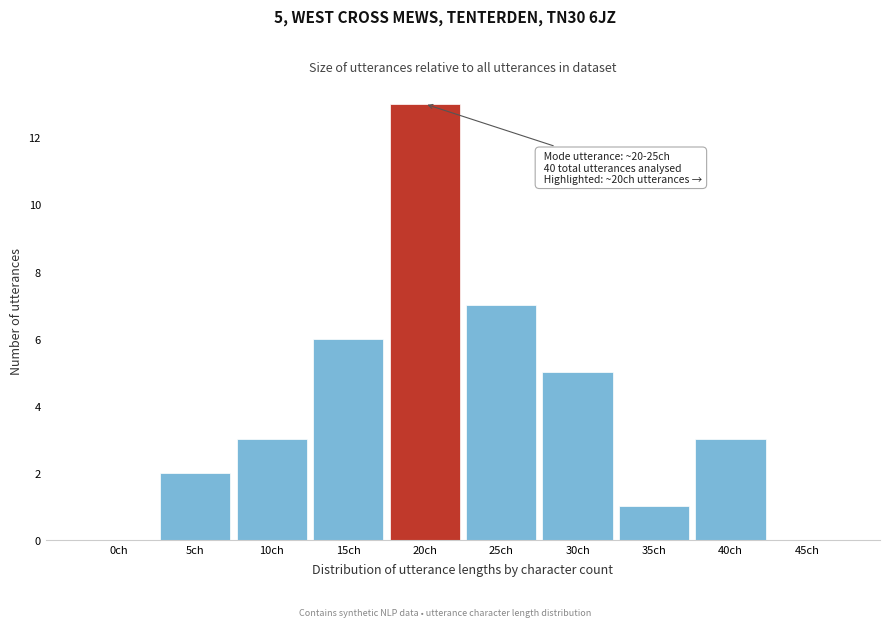

Reading left to right, transcribe all the data shown in this chart.

0ch=0	5ch=2	10ch=3	15ch=6	20ch=13	25ch=7	30ch=5	35ch=1	40ch=3	45ch=0